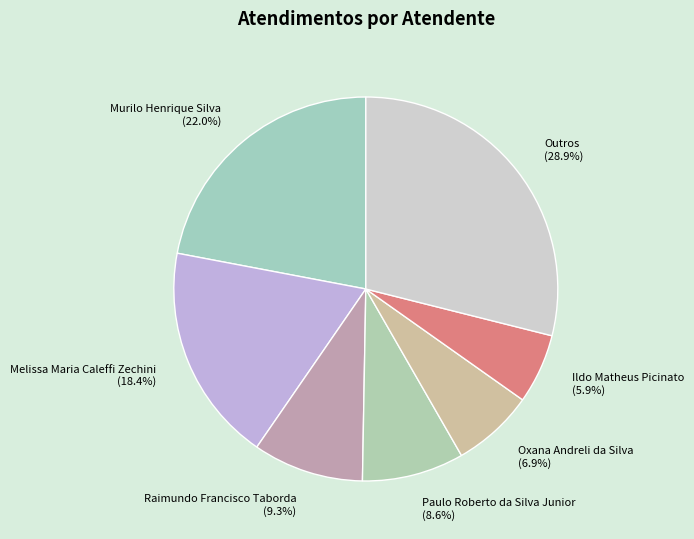

Is Ildo Matheus Picinato the majority of the pie?

No